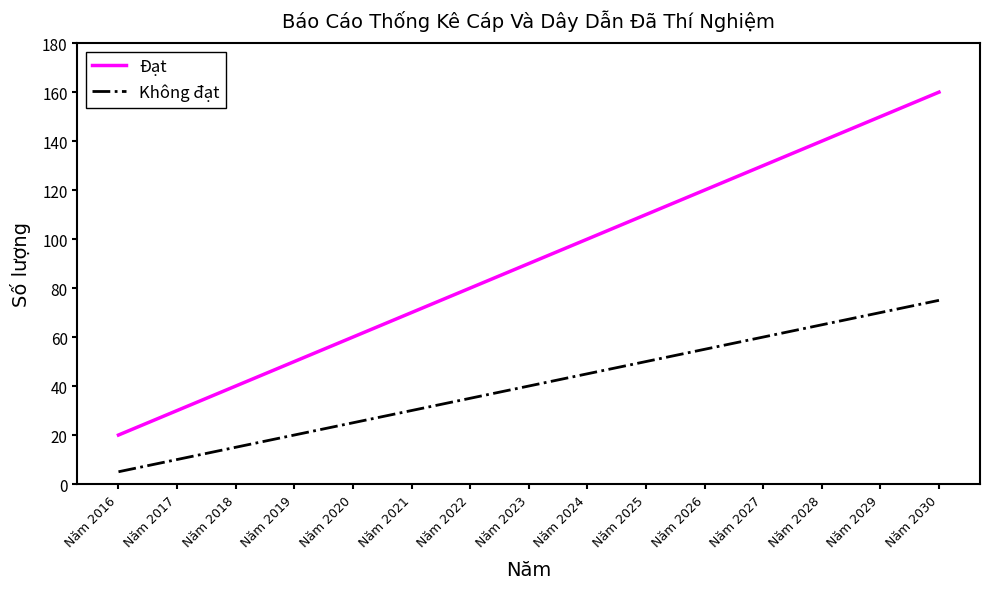

True or false: Đạt has more than 1 points higher than both neighbors.

False